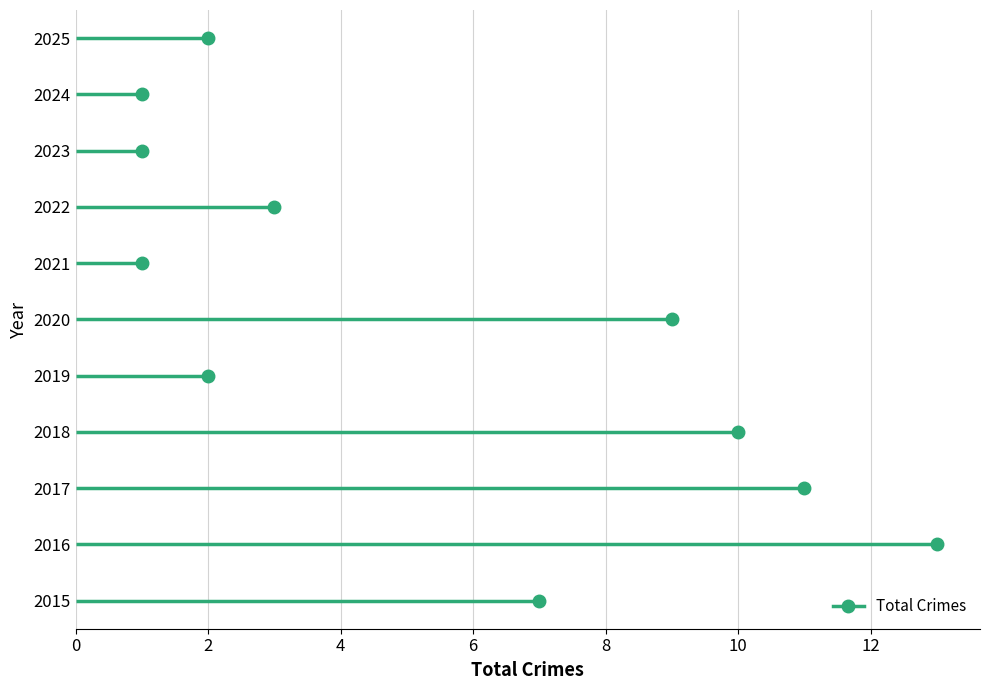

What is the difference between the values at 2018 and 2022?

7